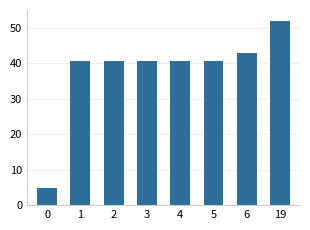

Does the chart contain any negative values?

No